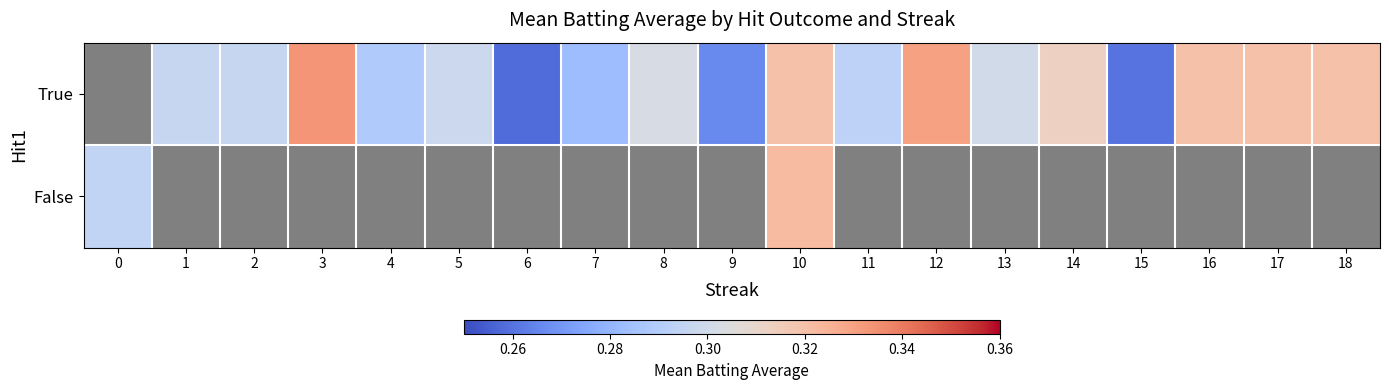

What is the greatest value displayed?

0.3